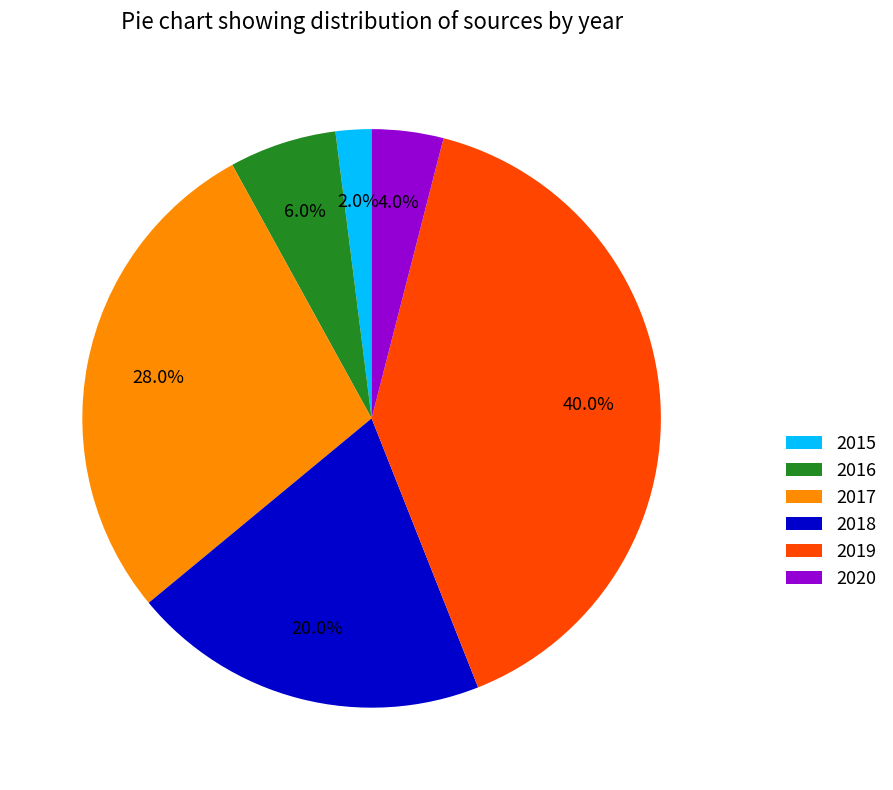

To the nearest percent, what is the combined percentage of 2018 and 2017?

48%